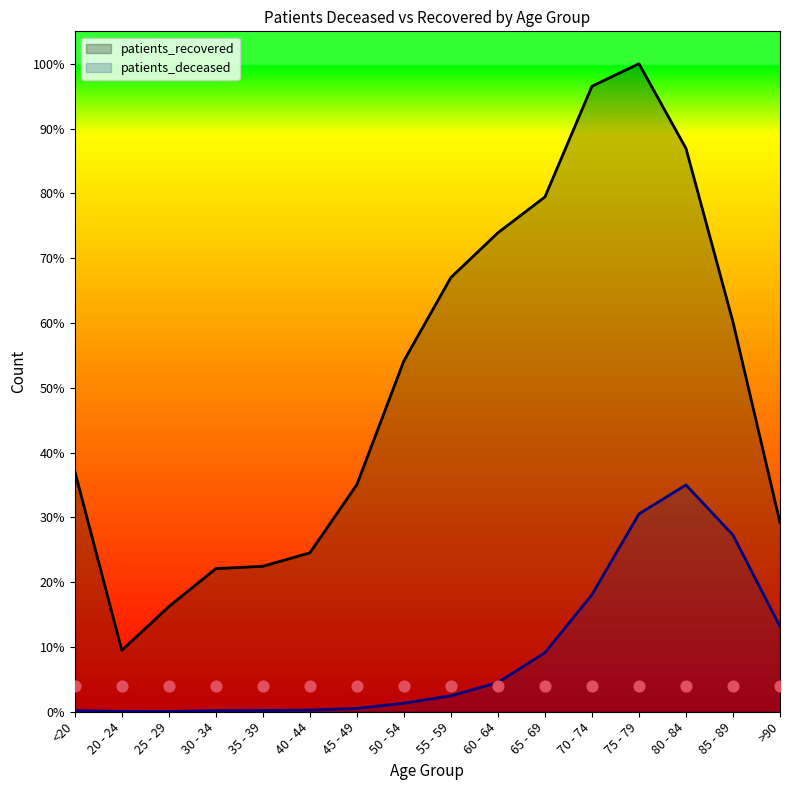

Is the value of patients_recovered at 60 - 64 greater than the value of patients_deceased at 20 - 24?

Yes